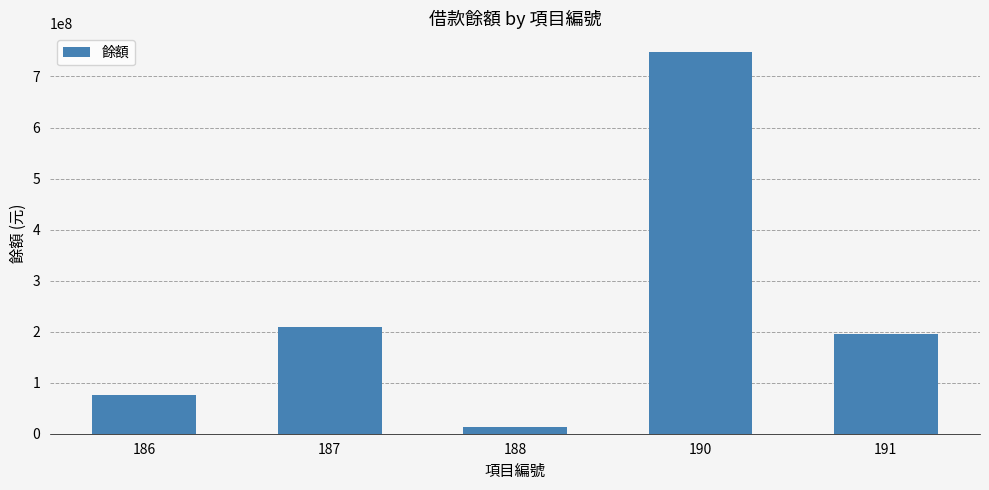

What is the minimum value shown in the chart?

13000000